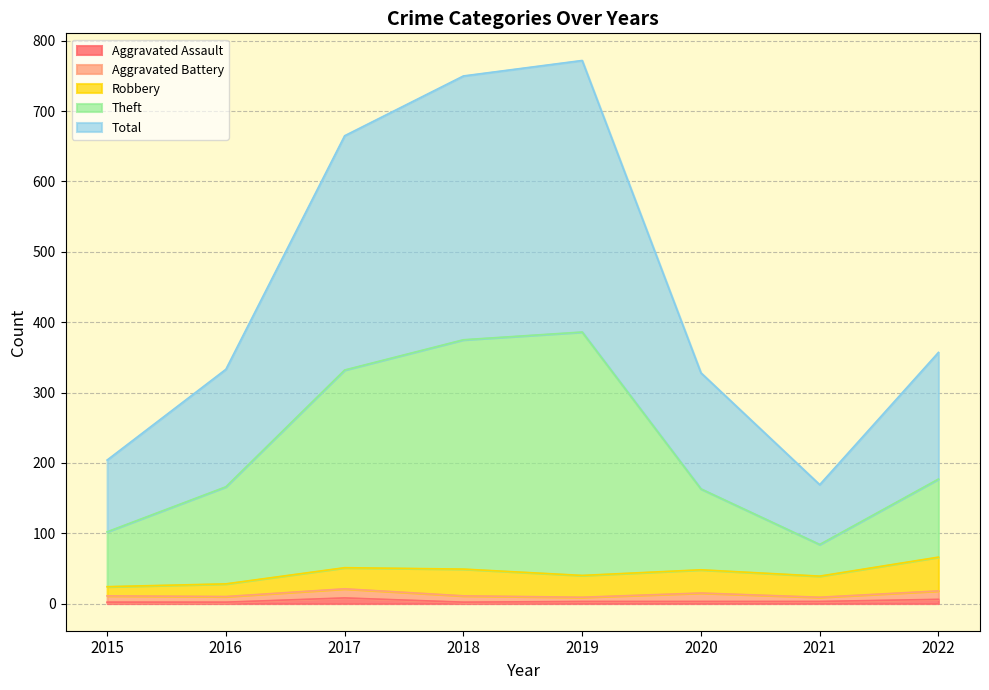

True or false: Total and Aggravated Assault cross at least once.

False